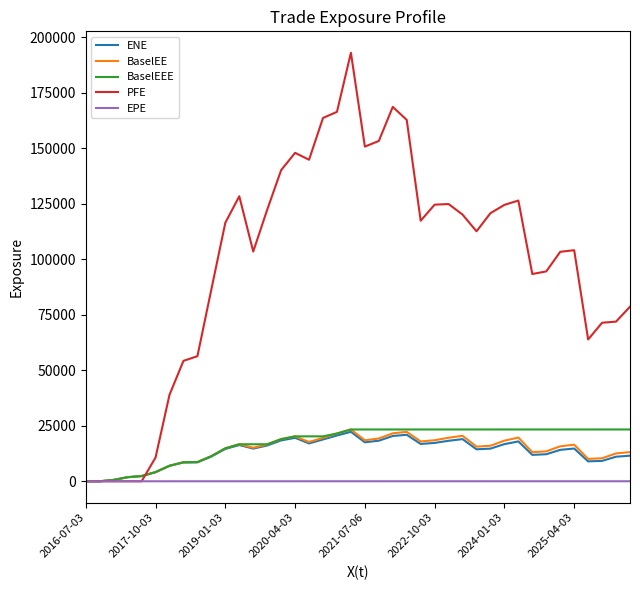

True or false: BaselEE has more than 1 points higher than both neighbors.

True